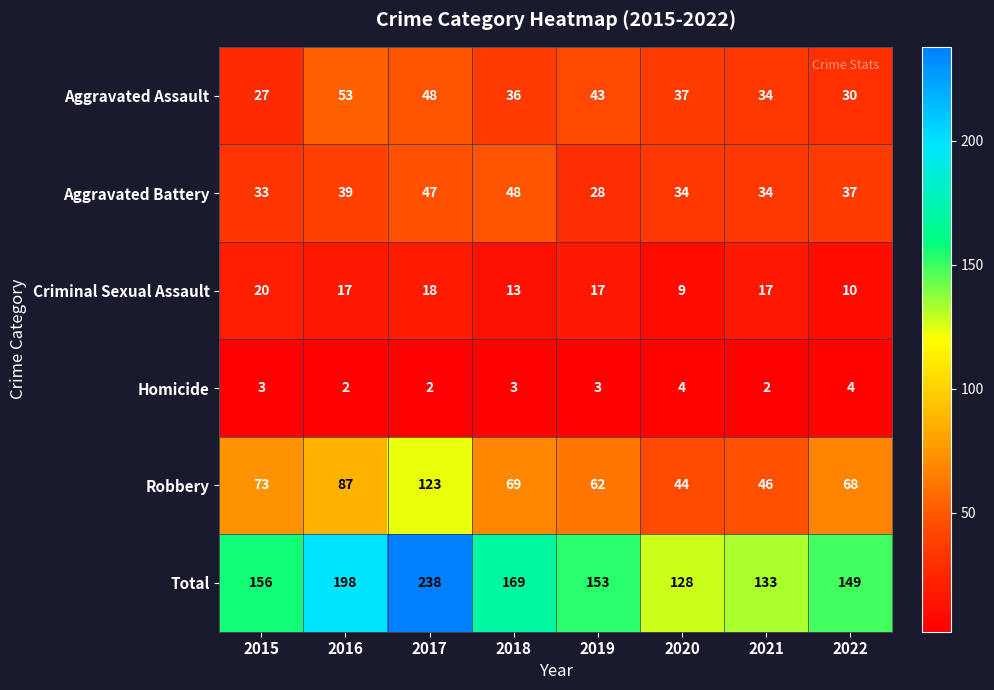

Where does the Robbery series first go above 69?

2015